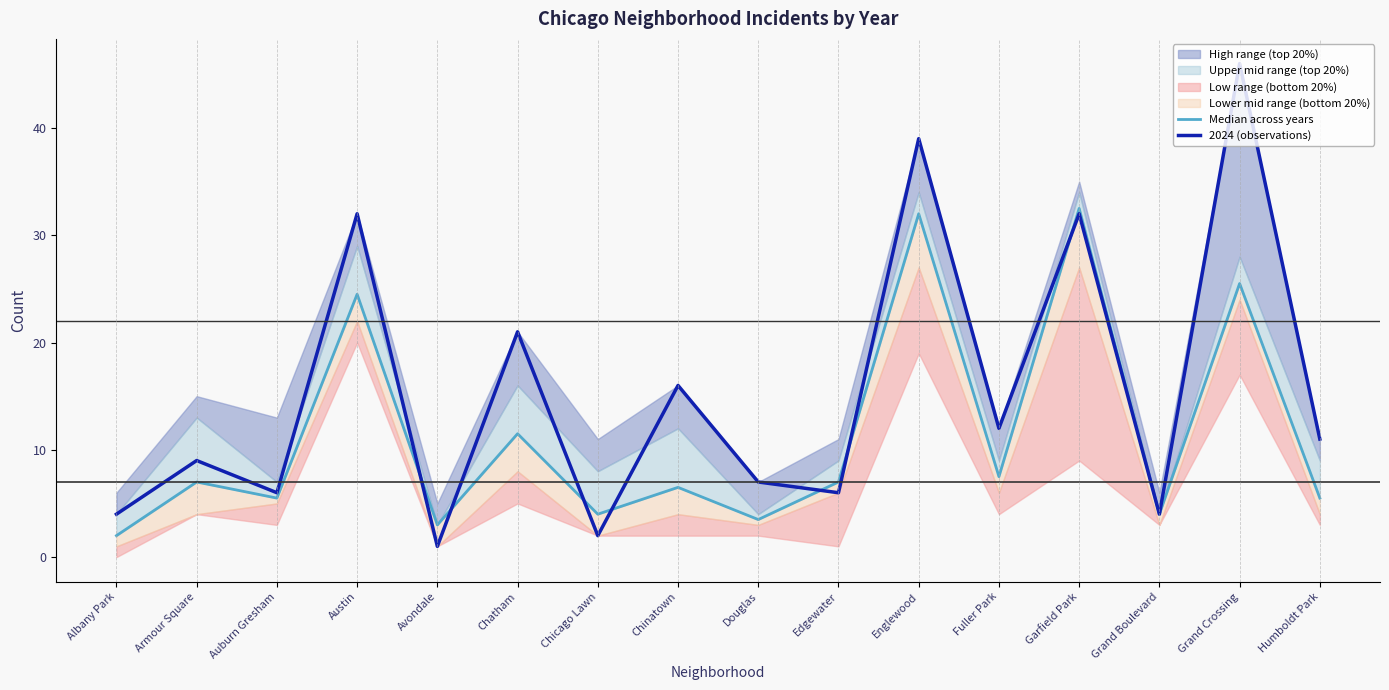

How many intersections are there between Median across years and 2024 (observations)?

7